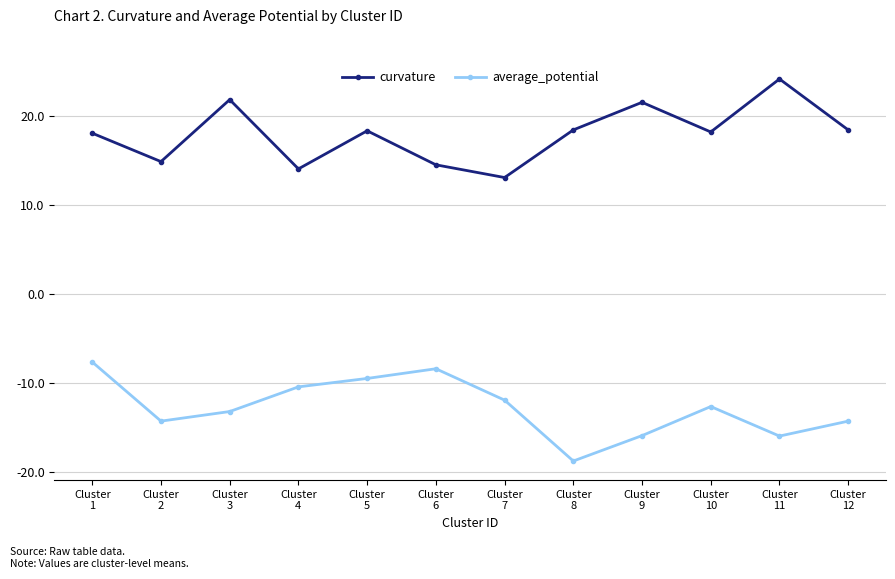

What is the value of the average_potential point at the 2nd from the left?

-14.3